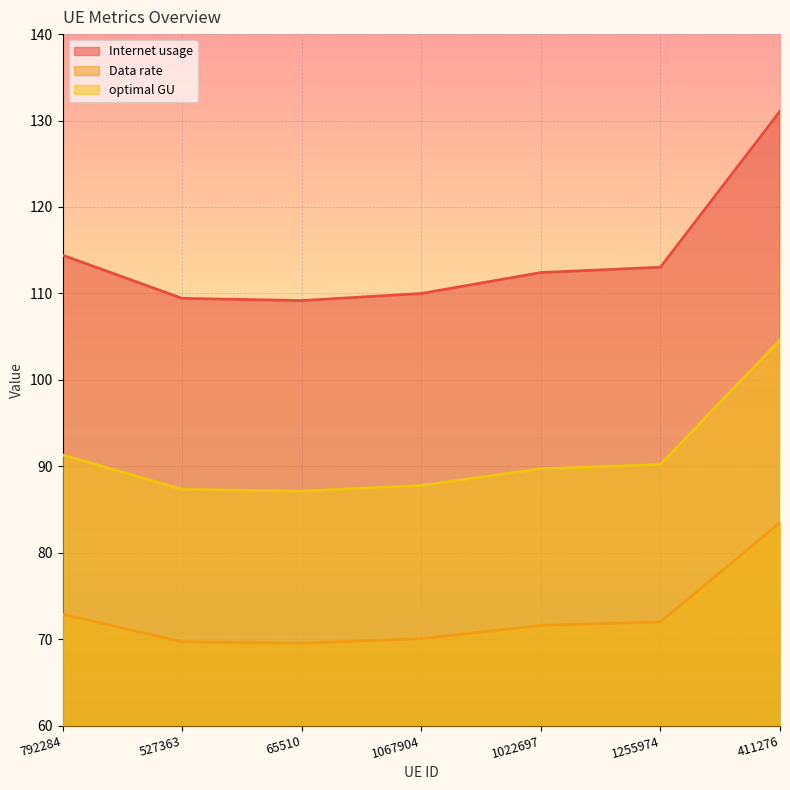

Rank the series by their average value, from highest to lowest.

Internet usage, optimal GU, Data rate